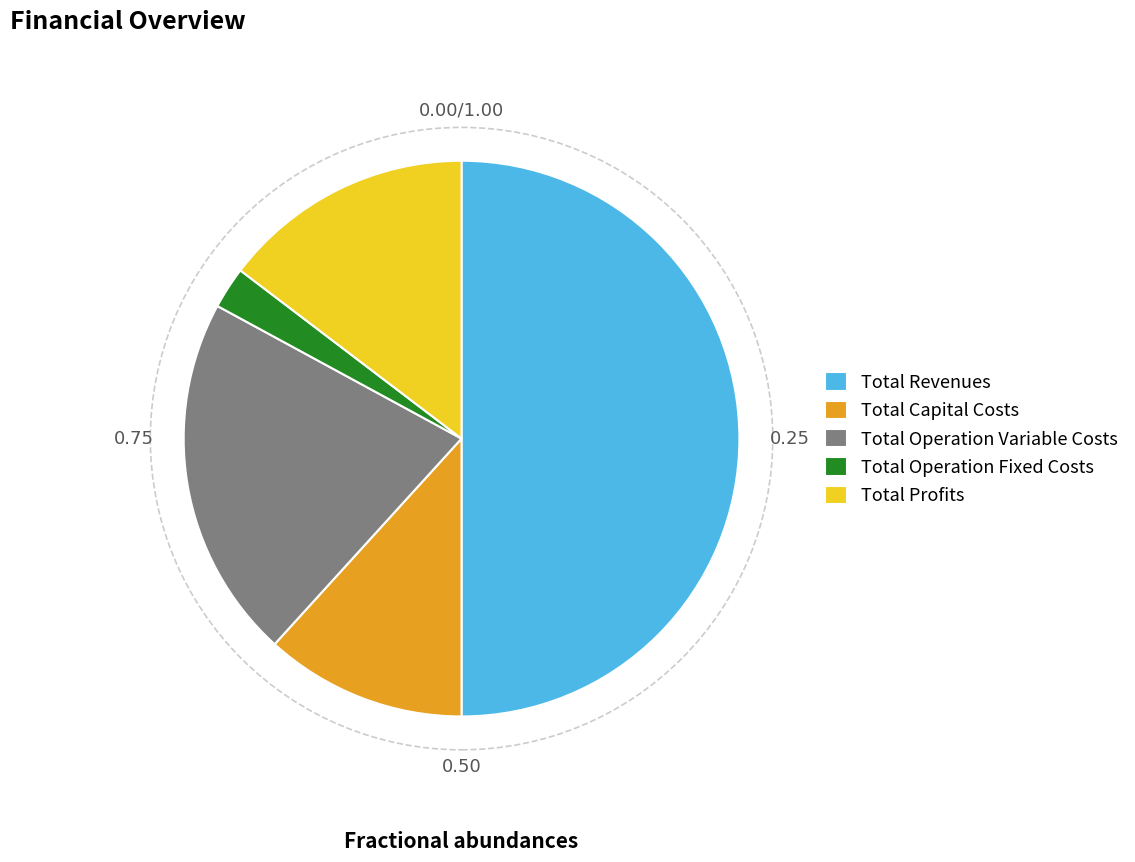

The Total Revenues slice represents 43% of the pie. True or false?

False